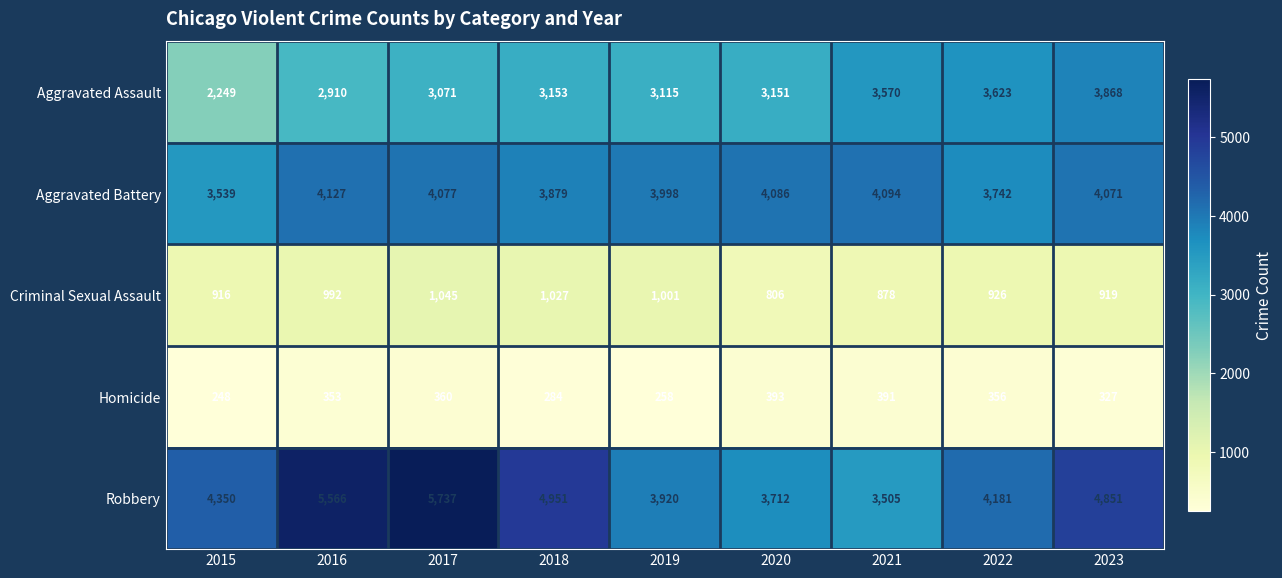

True or false: Aggravated Battery has a value of 6756 at 2020.

False